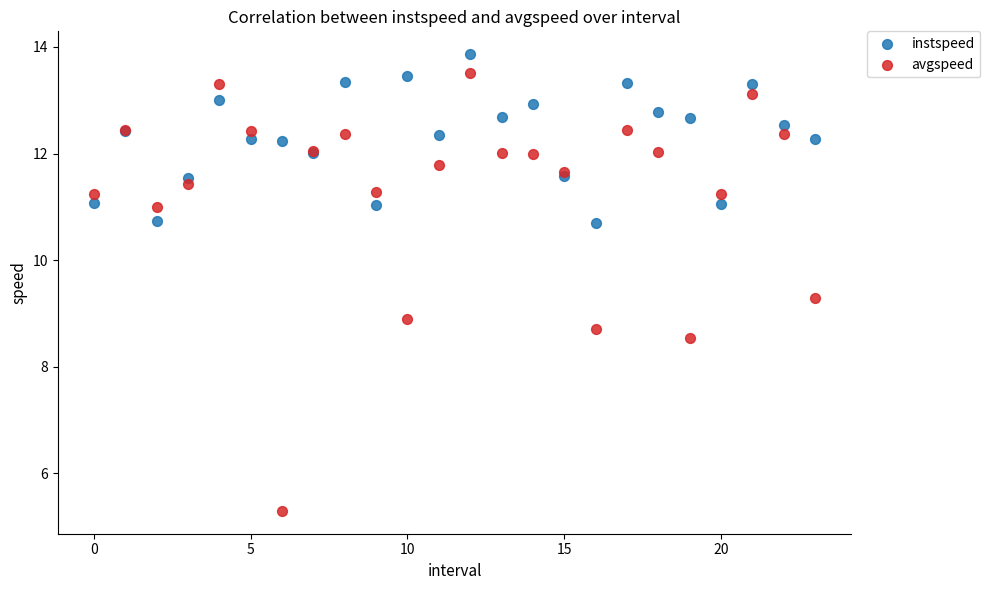

Across all series, what Y value is closest to 9?

8.9